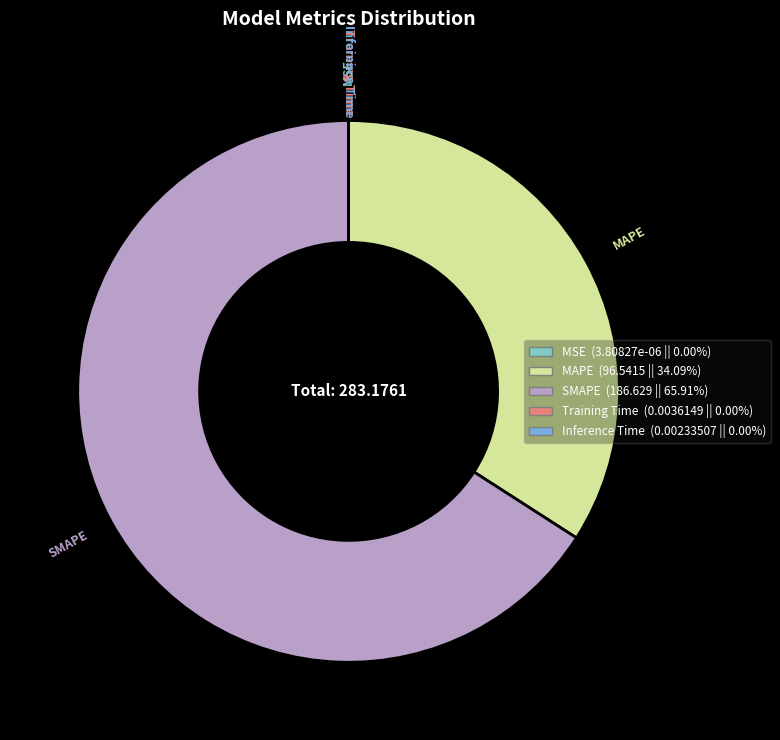

Which category has the biggest portion of the pie?

SMAPE